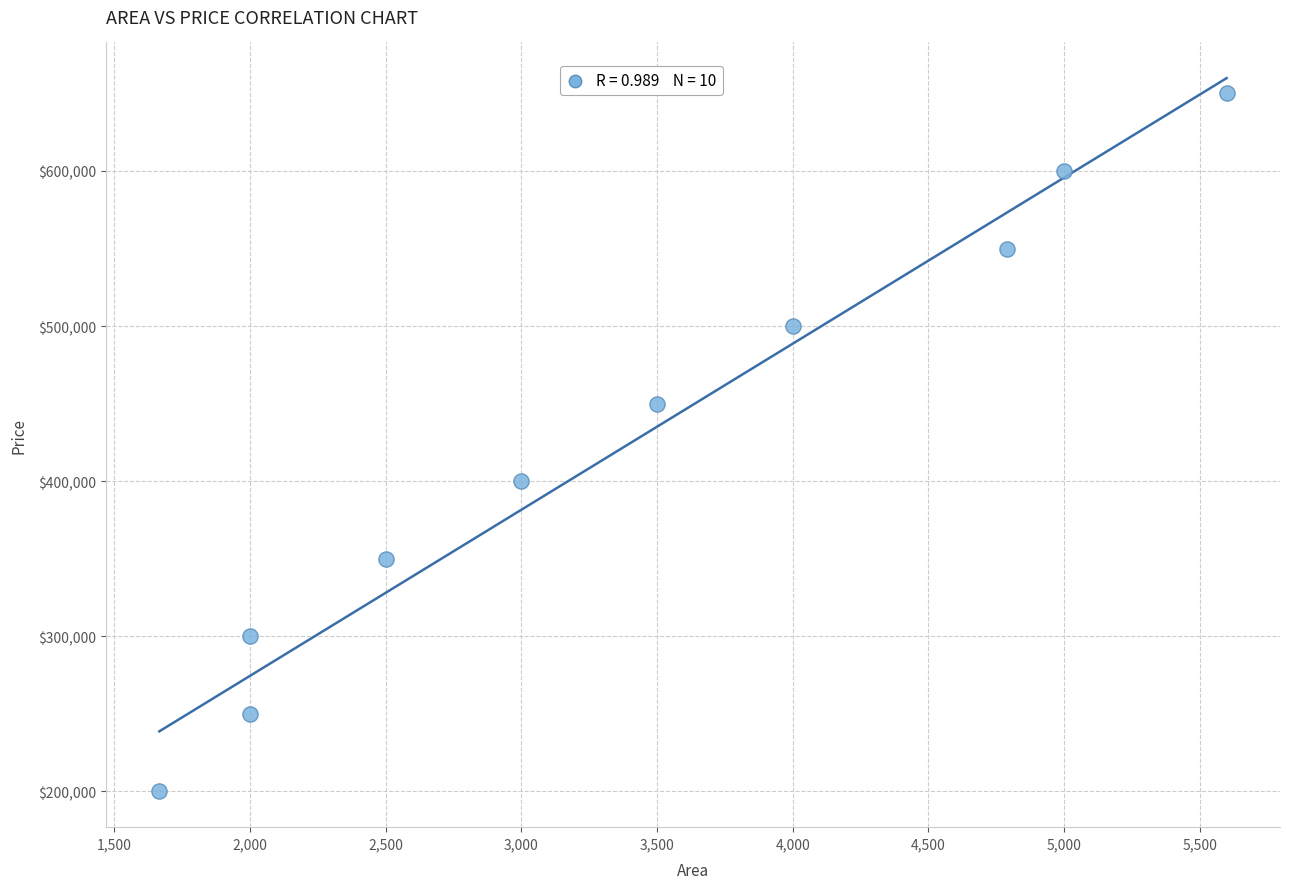

What is the range of Y values (max minus min)?

450000